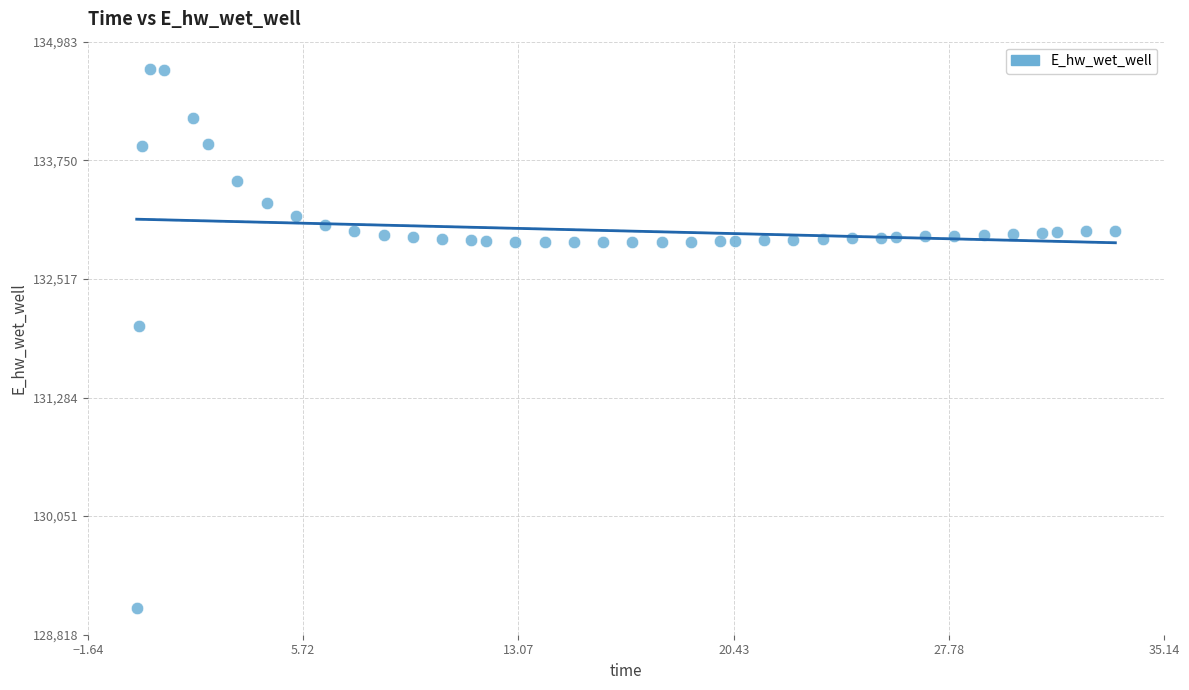

What is the range of X values (max minus min)?

33.4